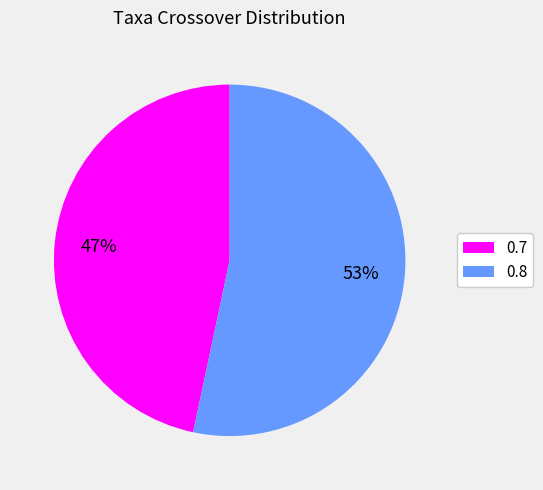

Do 0.7 and 0.8 together represent more than half of the pie?

Yes